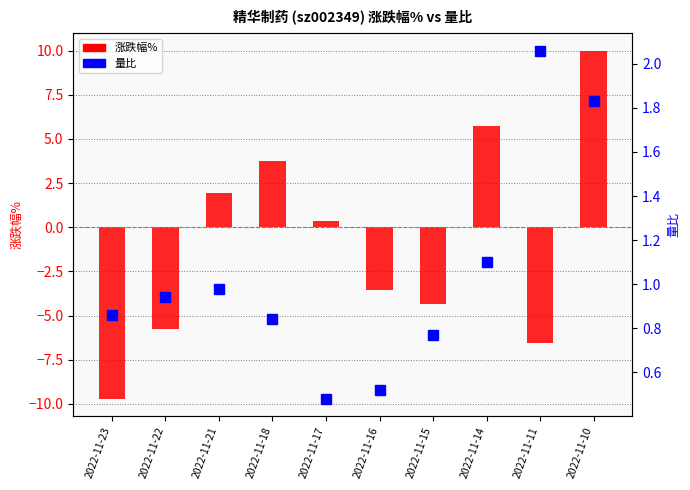

Between 2022-11-18 and 2022-11-16, which series saw the biggest shift?

涨跌幅%